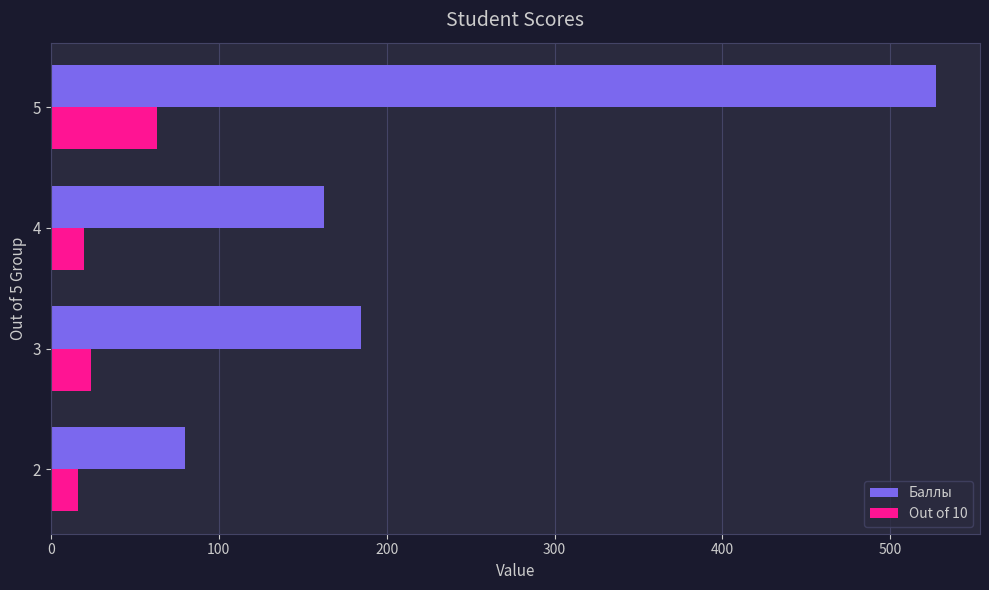

What is the difference between the maximum and second lowest values in the Баллы series?

364